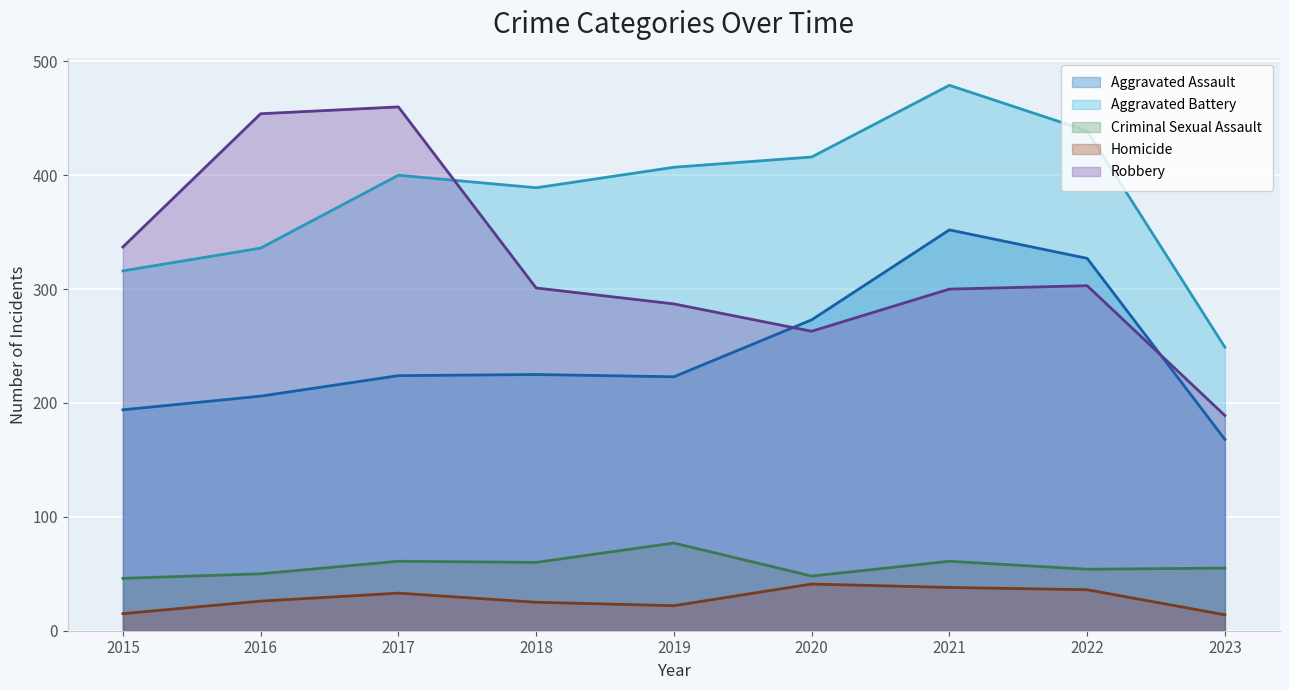

The Criminal Sexual Assault series shows 96 at 2022. True or false?

False